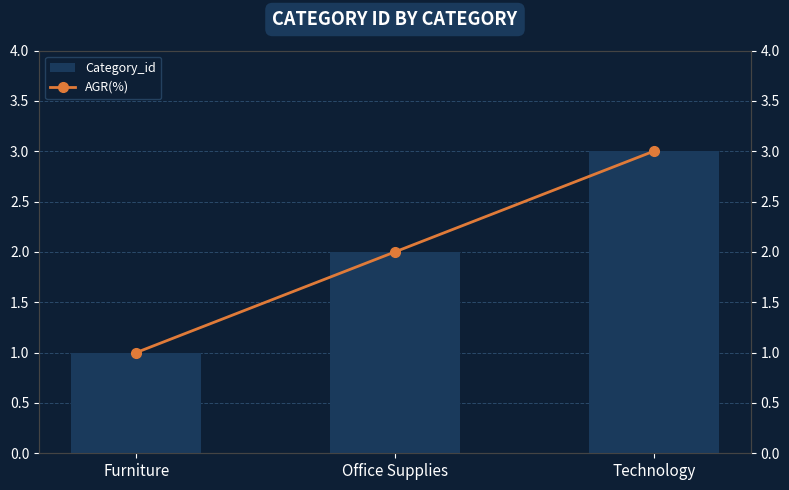

How many AGR(%) values are between 1 and 3?

3